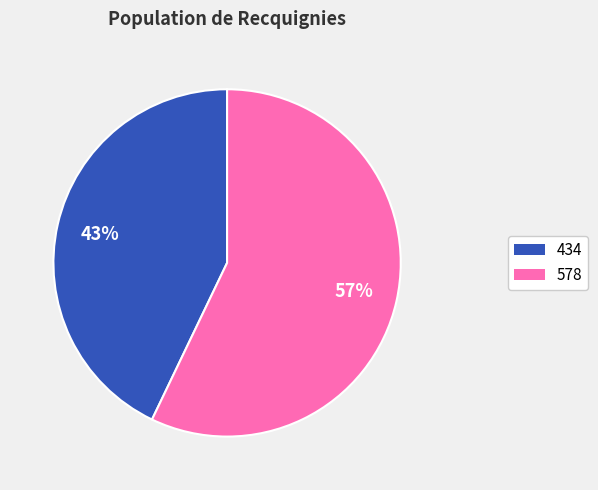

Is there any slice that represents more than half of the pie?

Yes